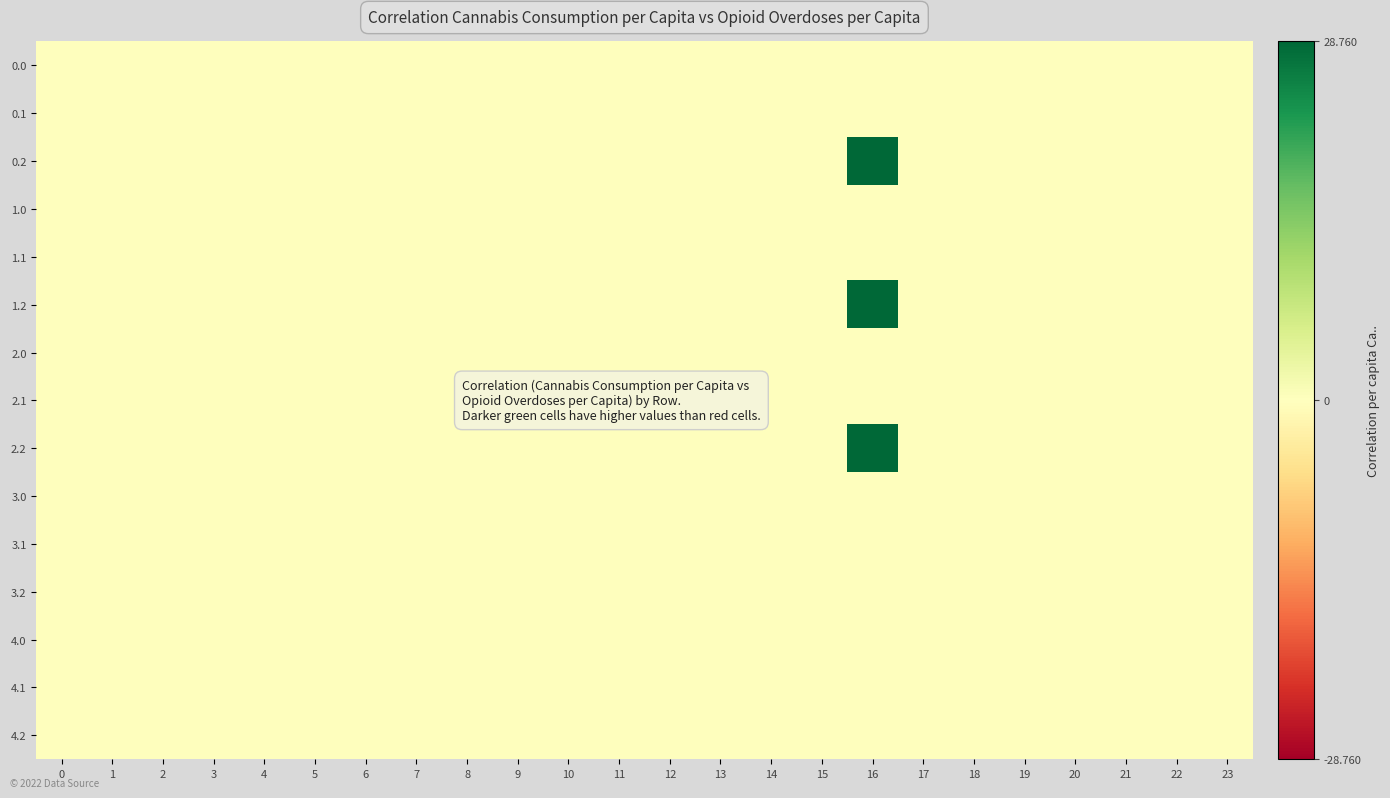

Which has a higher value, 2 or 11?

2